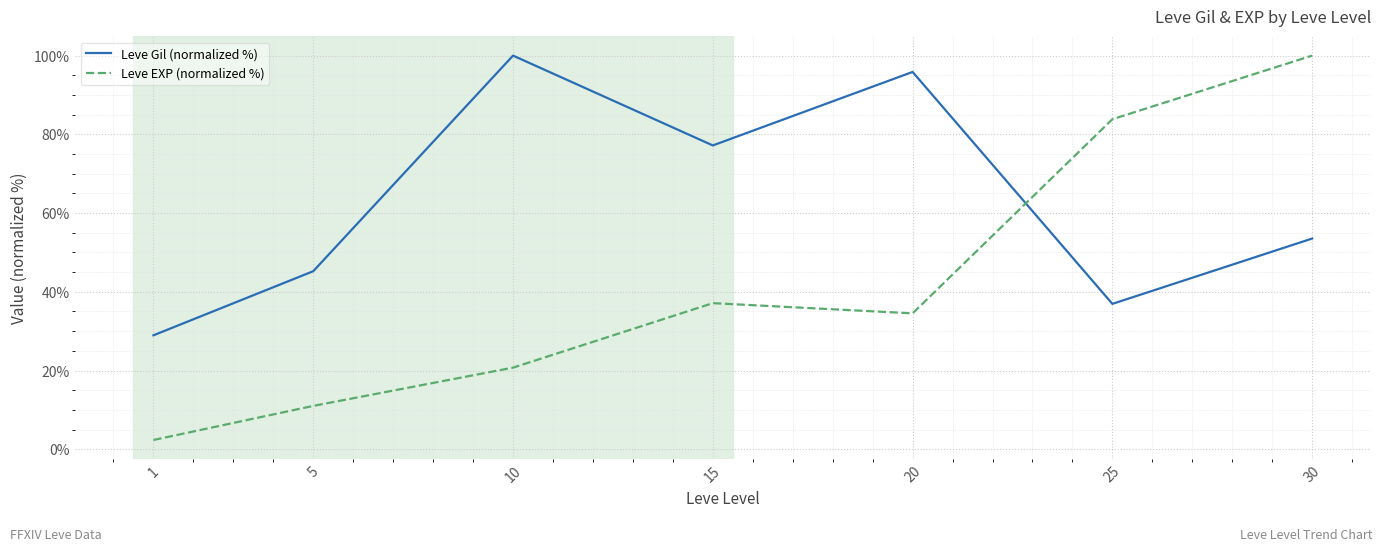

Rank the series by their average value, from highest to lowest.

Leve Gil (normalized %), Leve EXP (normalized %)